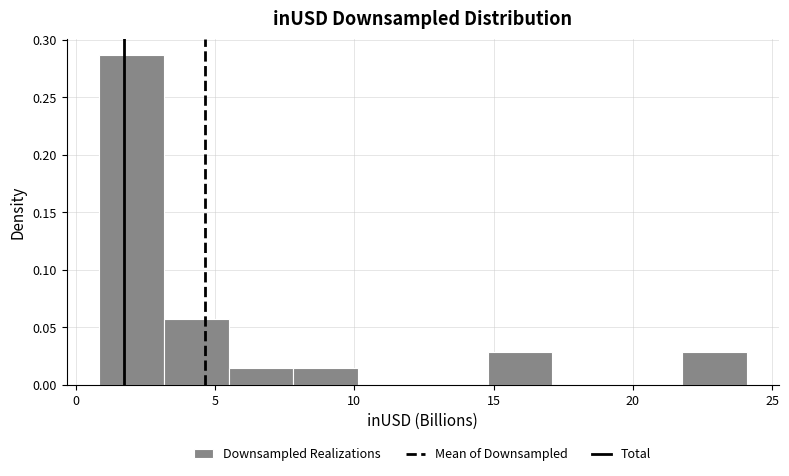

Reading left to right, list every bar in this chart as the range it spans on the x-axis followed by its height. Neither the bar edges nor the heights are printed on the chart, so give them approximately, as read against the axes.

1.0 to 3.0: 0.285
3.0 to 5.5: 0.055
5.5 to 8.0: 0.015
8.0 to 10.0: 0.015
10.0 to 12.5: 0
12.5 to 15.0: 0
15.0 to 17.0: 0.030
17.0 to 19.5: 0
19.5 to 22.0: 0
22.0 to 24.0: 0.030